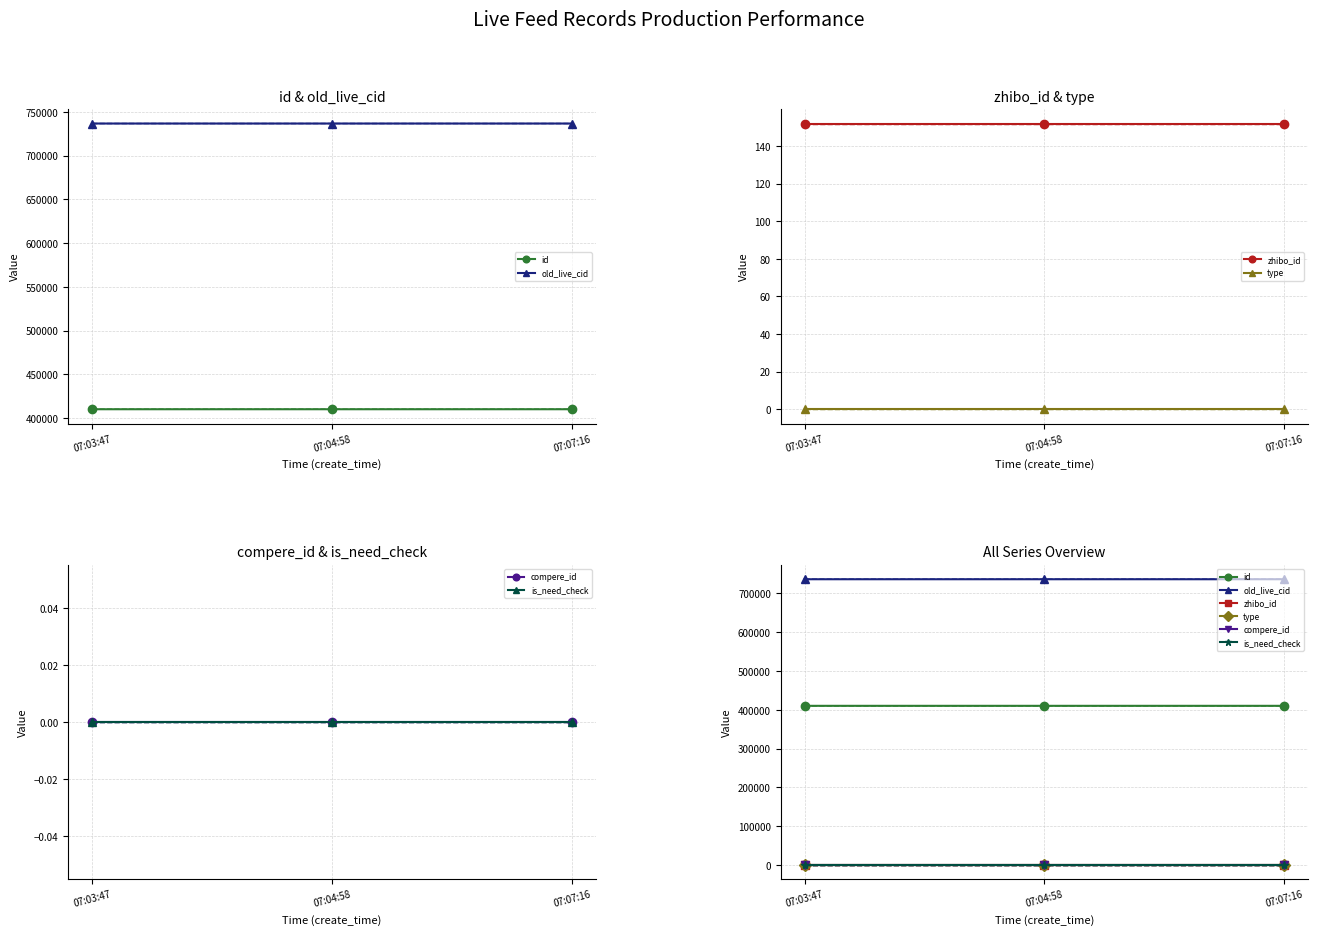

Is this an area chart (filled region under the line)?

No